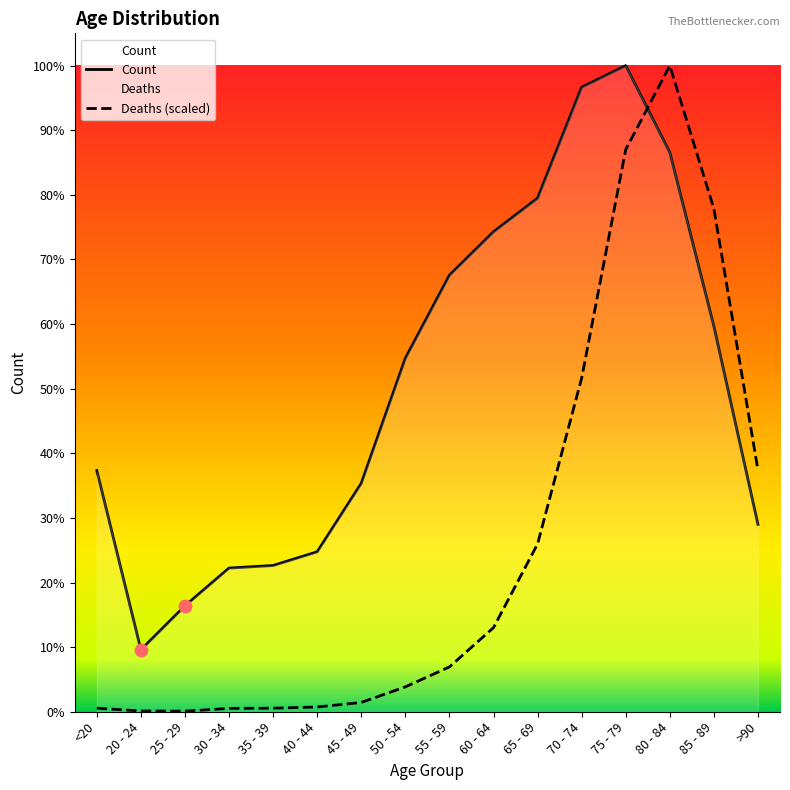

At how many categories does at least one series exceed 12075?

2